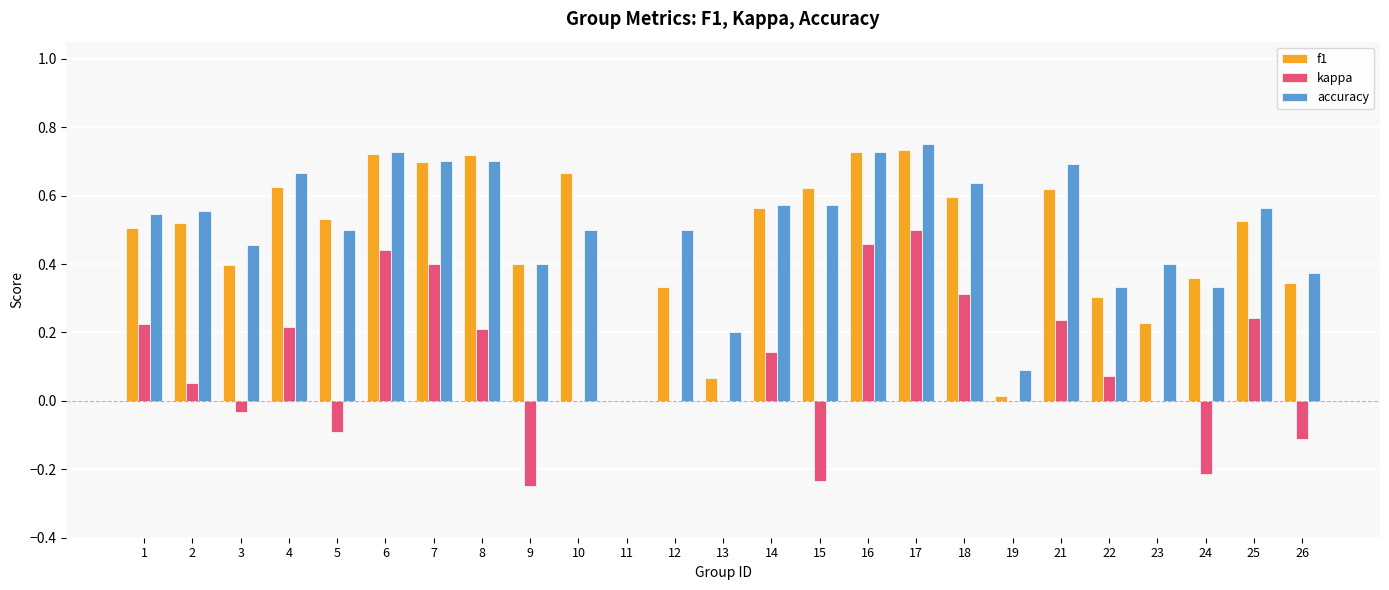

True or false: f1 has a value of 0.9 at 2.

False